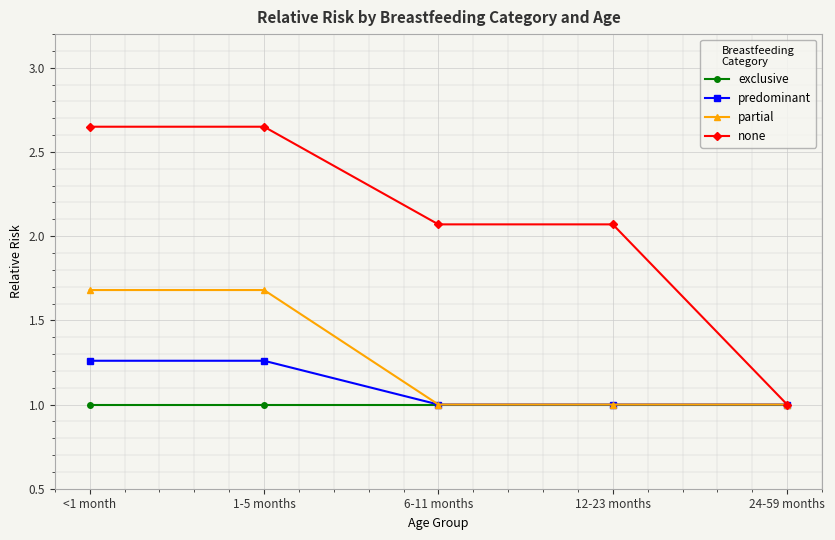

Which series has the largest range (max minus min)?

none